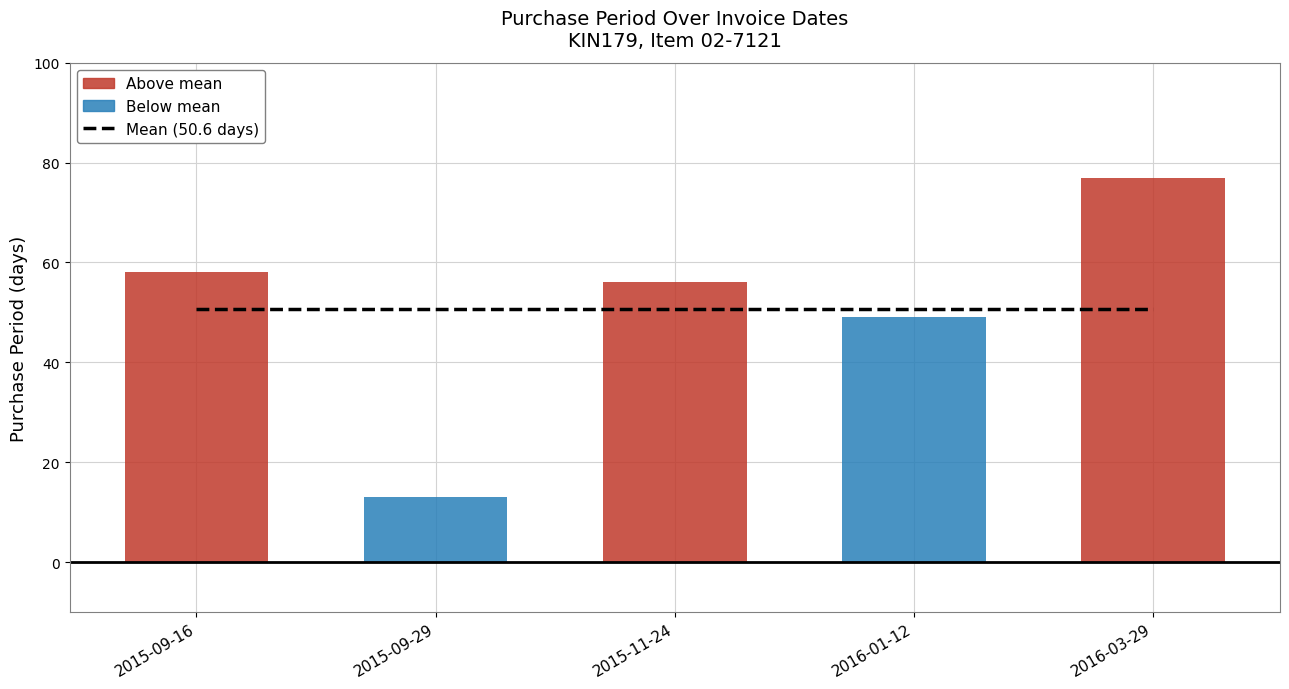

What is the minimum value shown in the chart?

13